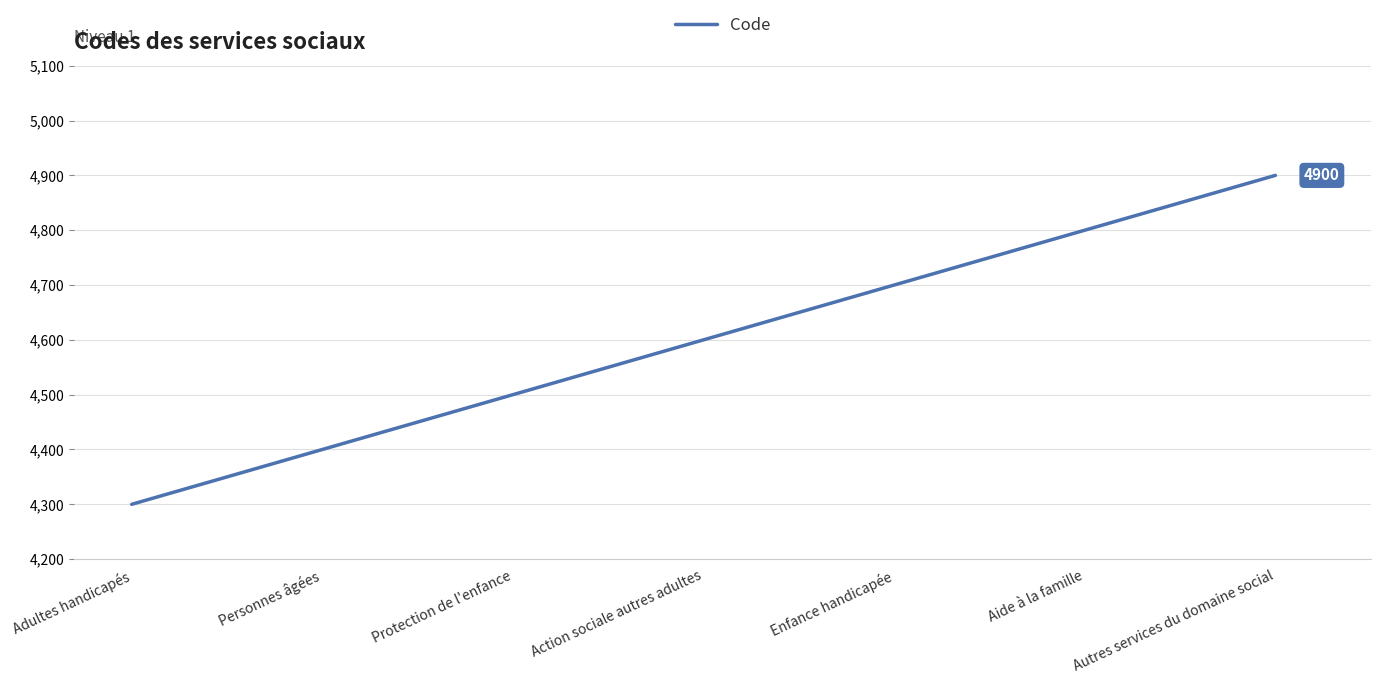

Reading left to right, list all the values displayed in this chart.

4300	4400	4500	4600	4700	4800	4900